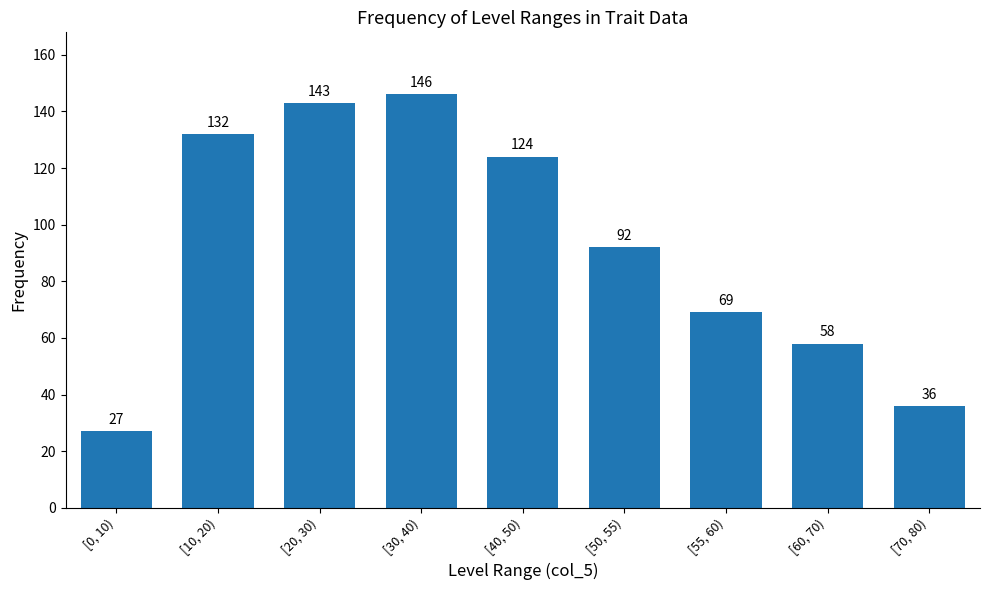

What is the difference between the maximum and minimum values?

119